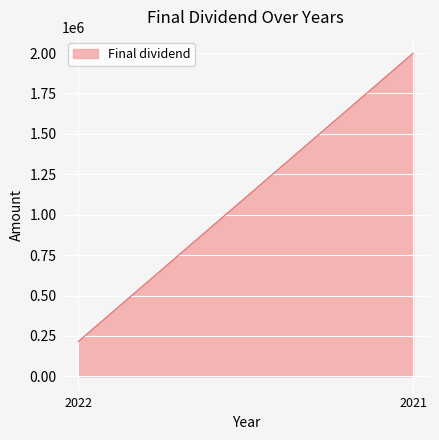

Reading right to left, extract all data points from this chart.

2000000	216238